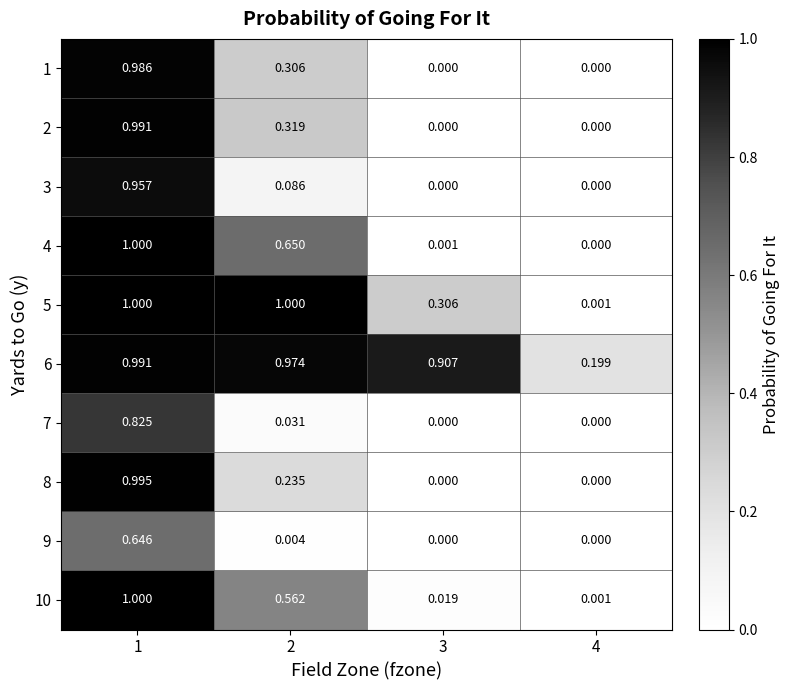

Count the number of categories in the chart.

4